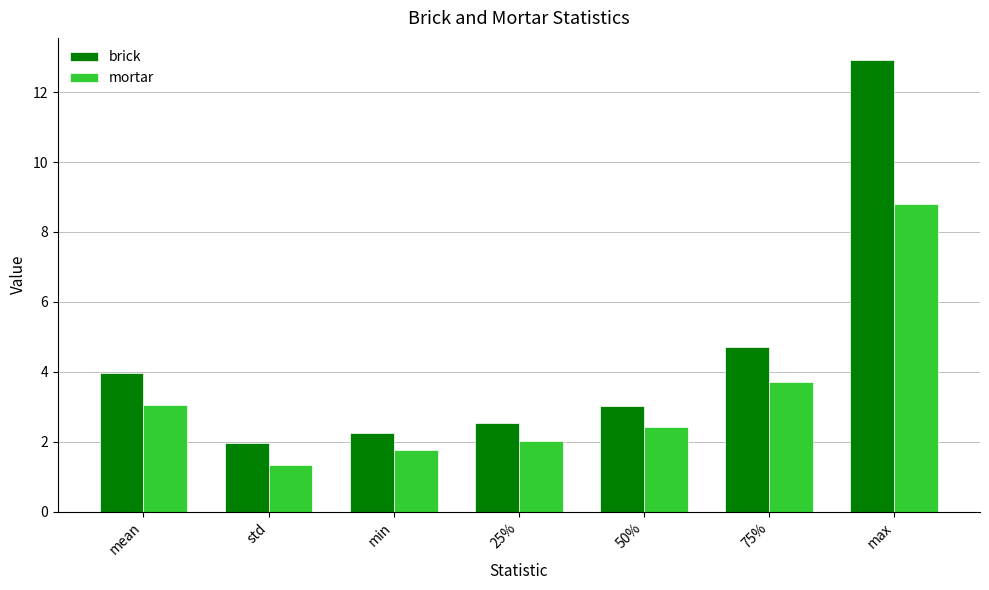

What is the spread (max minus min) of values at mean?

0.9